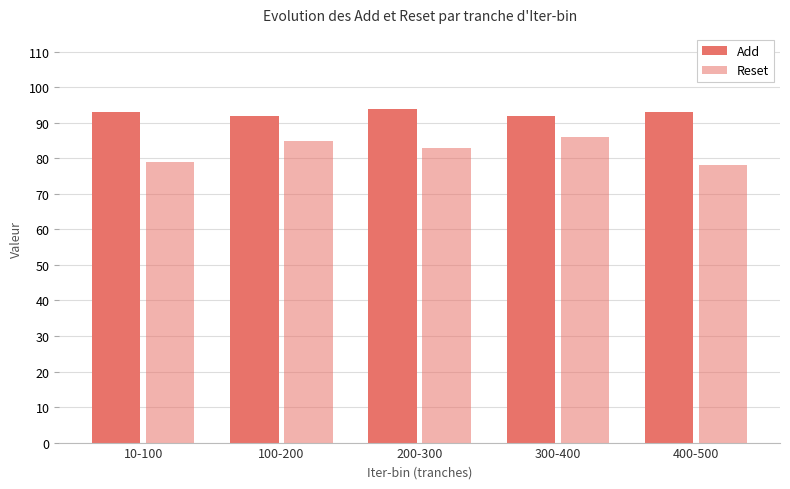

How many series are shown in this chart?

2